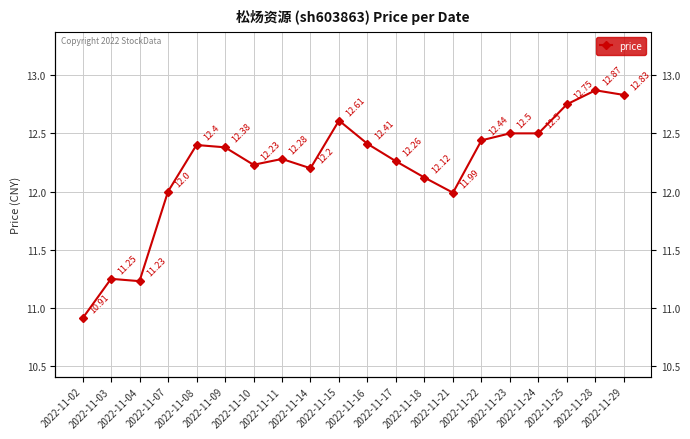

Where does the data first go above 12?

2022-11-08